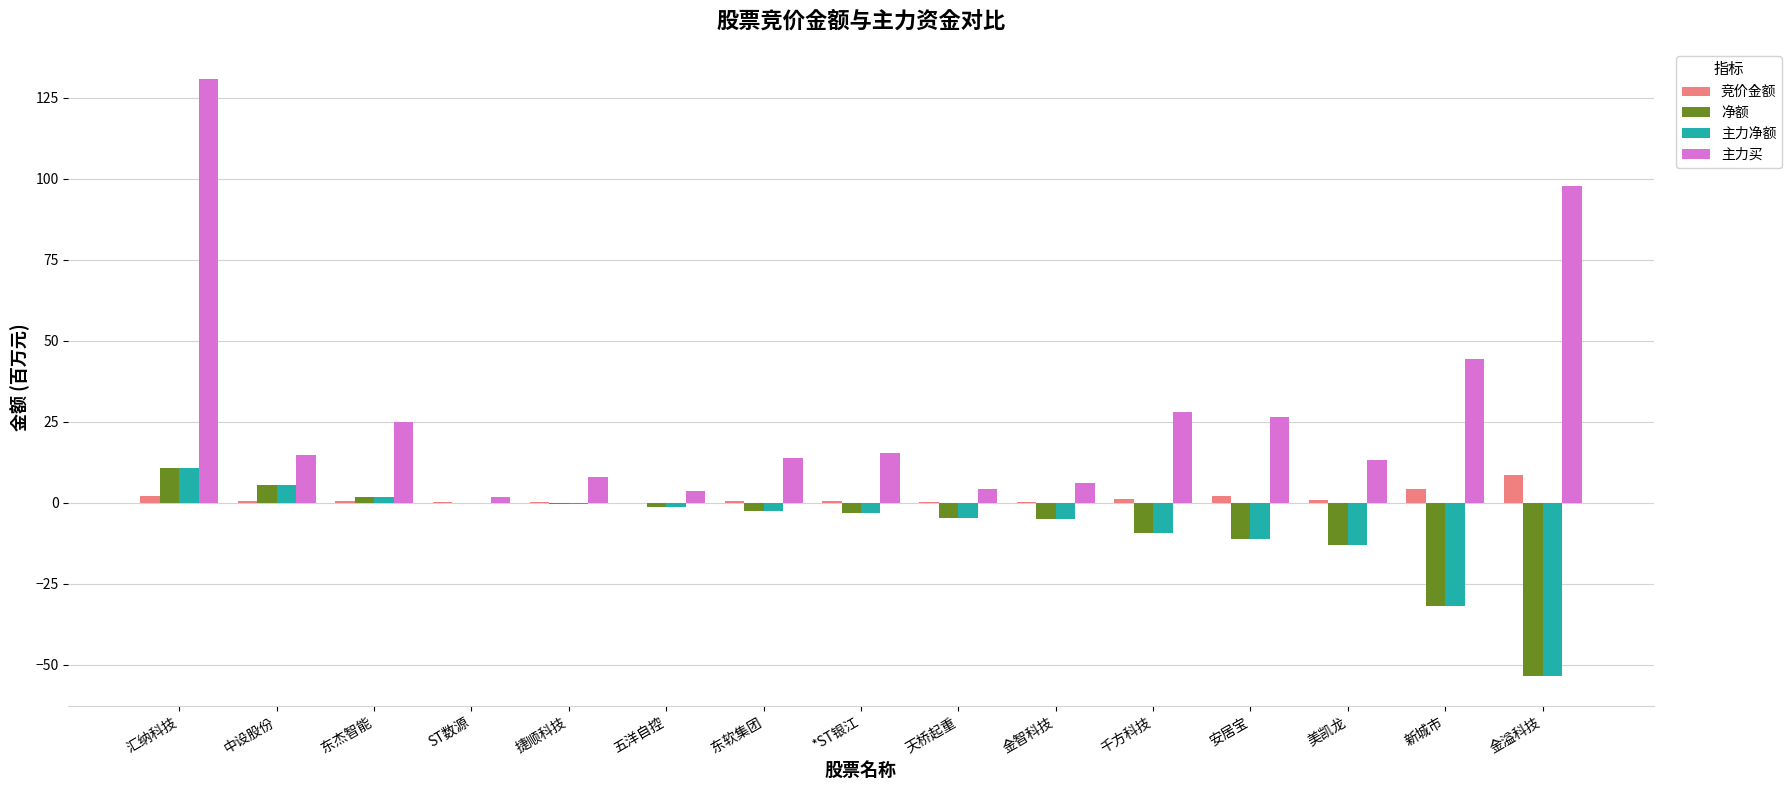

Is the value of 主力买 at 美凯龙 greater than the value of 主力净额 at 千方科技?

Yes